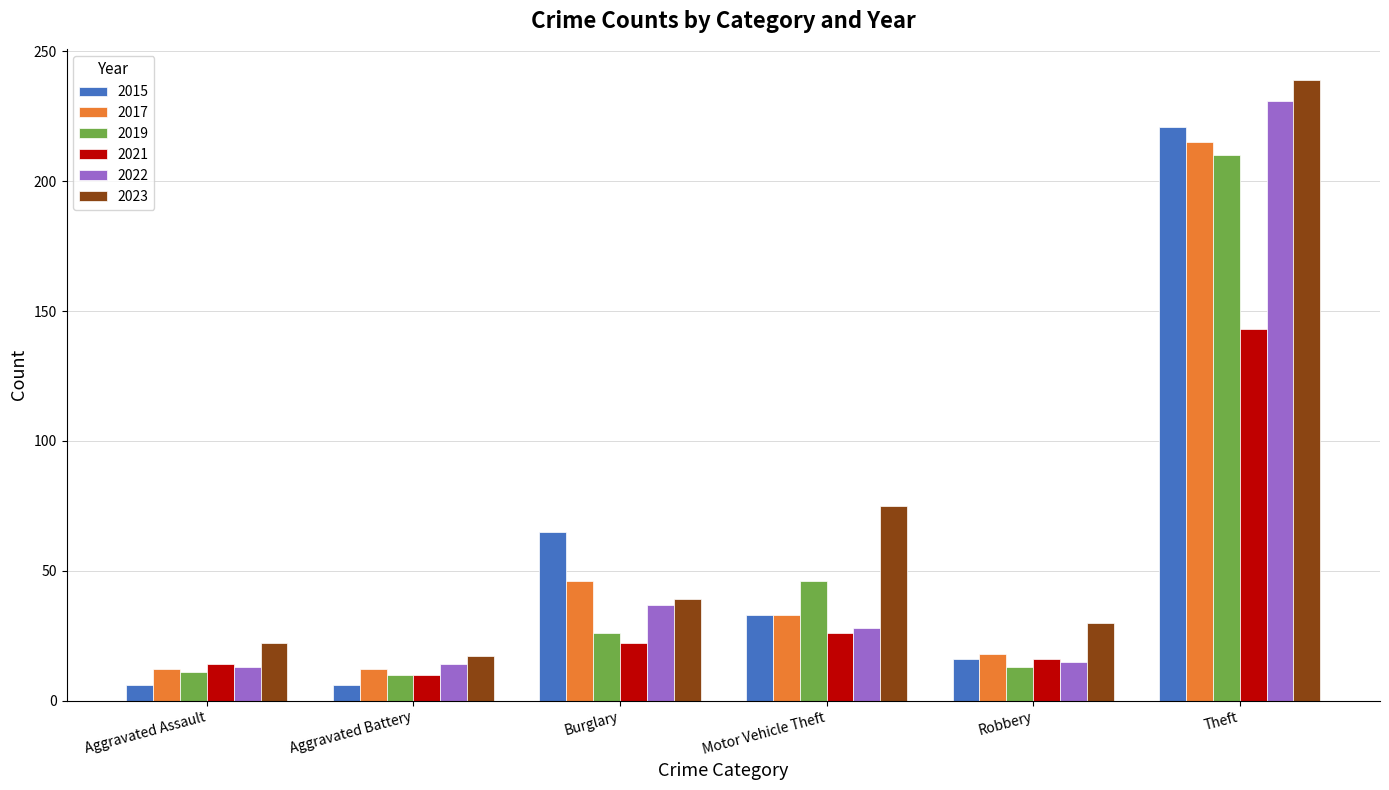

Which series has the largest total across all categories?

2023